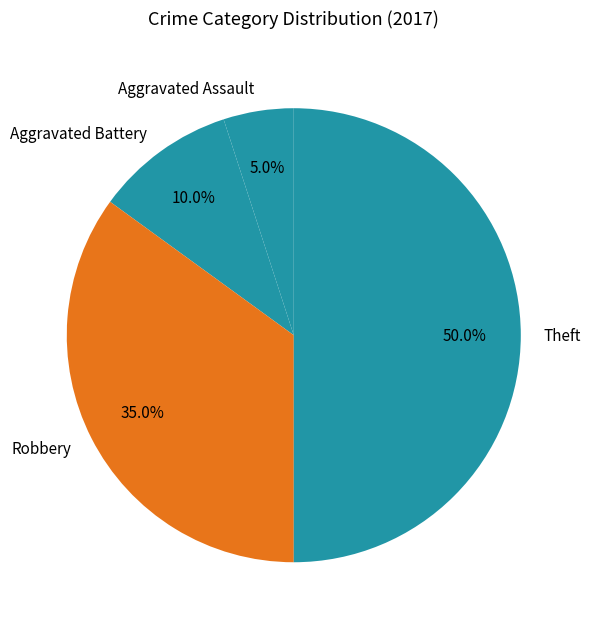

How much of the chart is everything except Theft?

50.0%